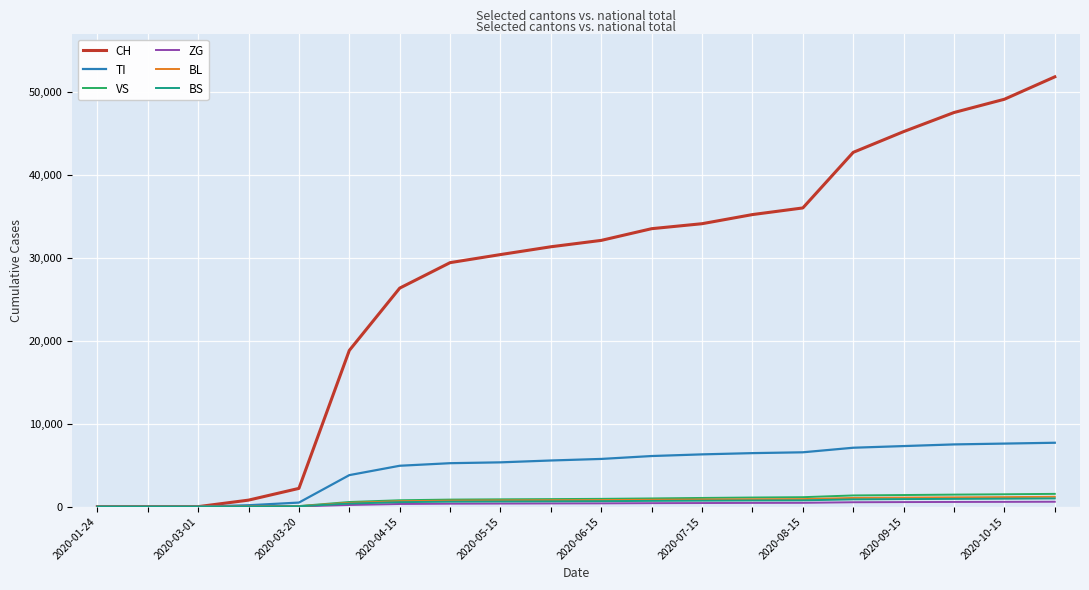

What are all the series names shown in the legend?

CH, TI, VS, ZG, BL, BS